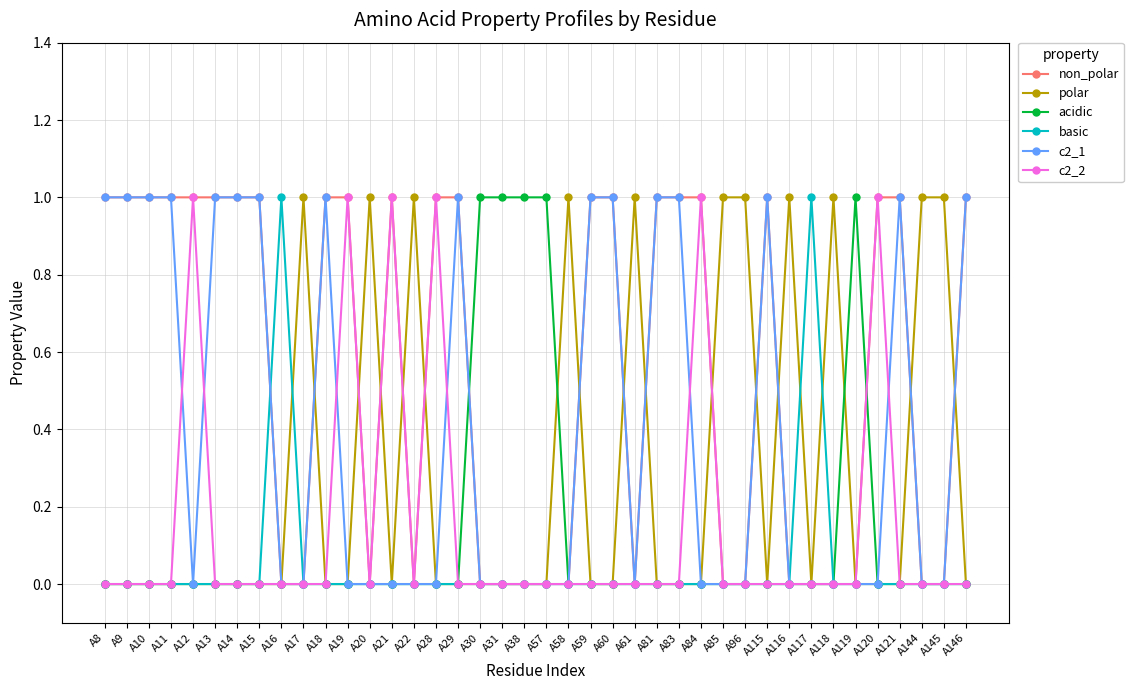

What is the value of the acidic point at the 35th from the left?

1